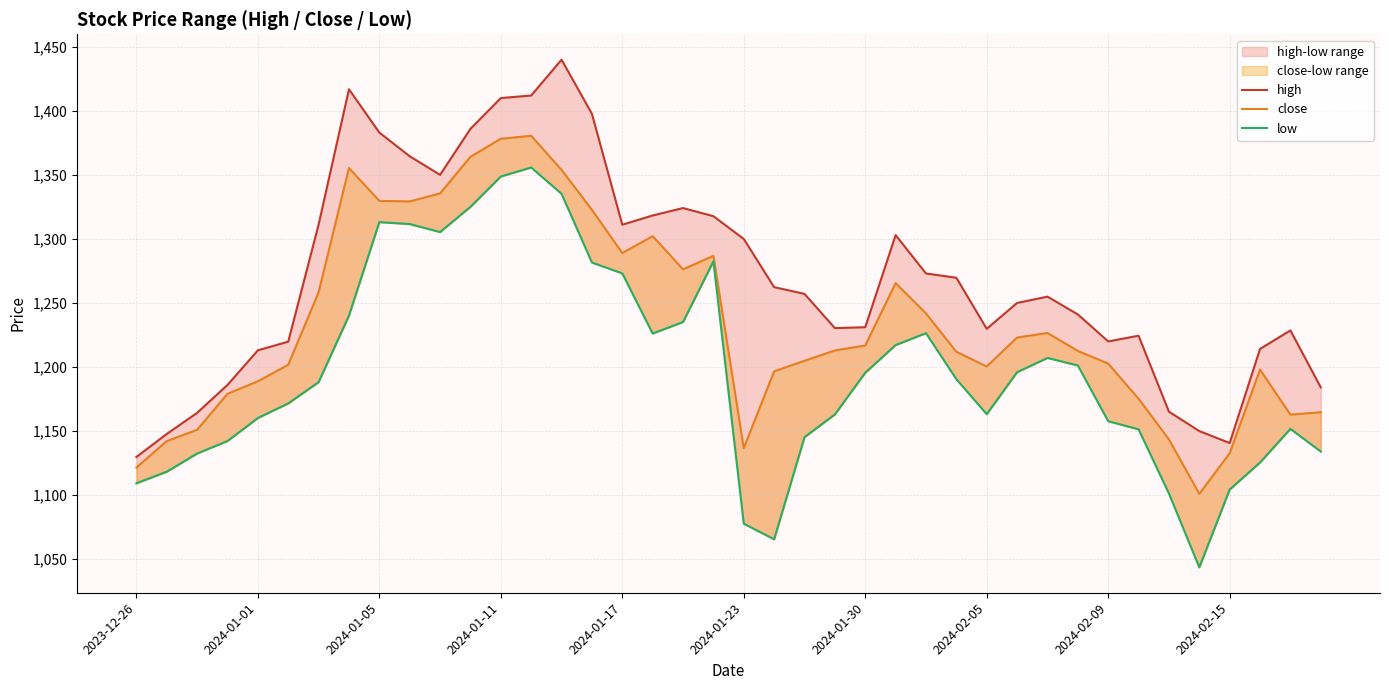

What is the average value of the low series?

1196.7